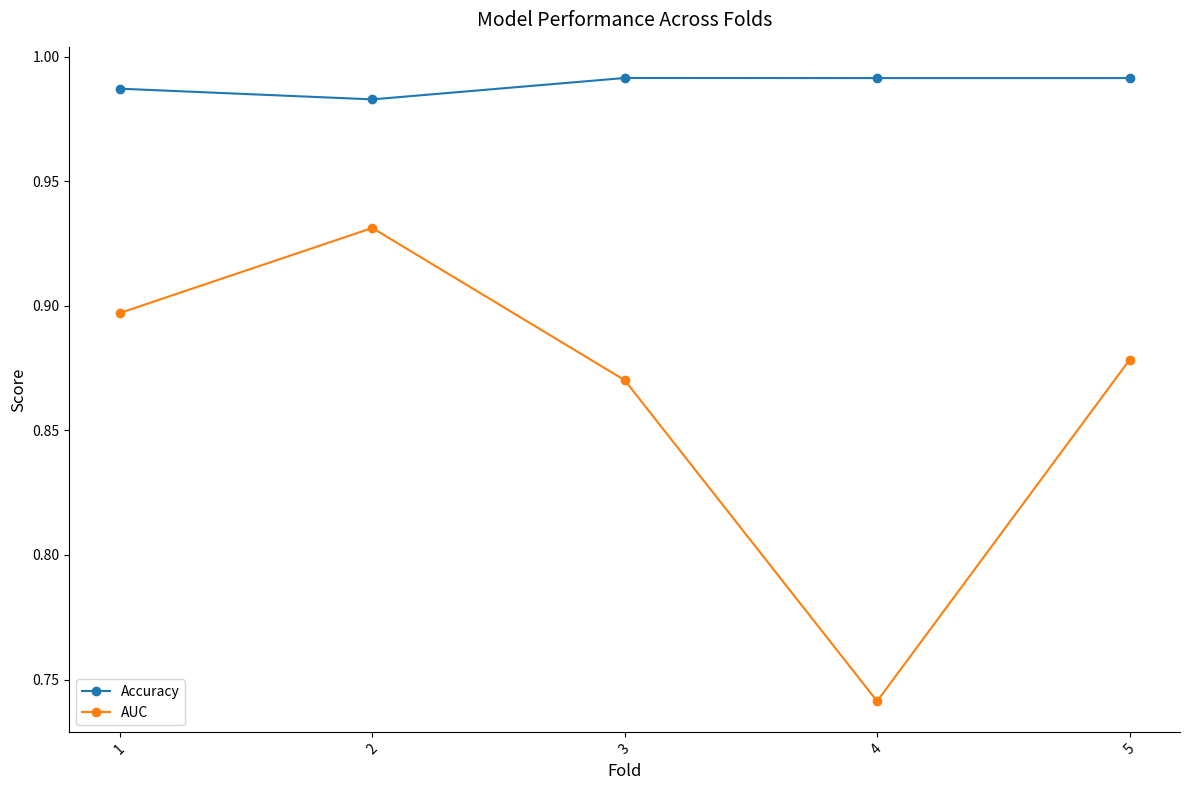

At which category is the sum across all series the highest?

2